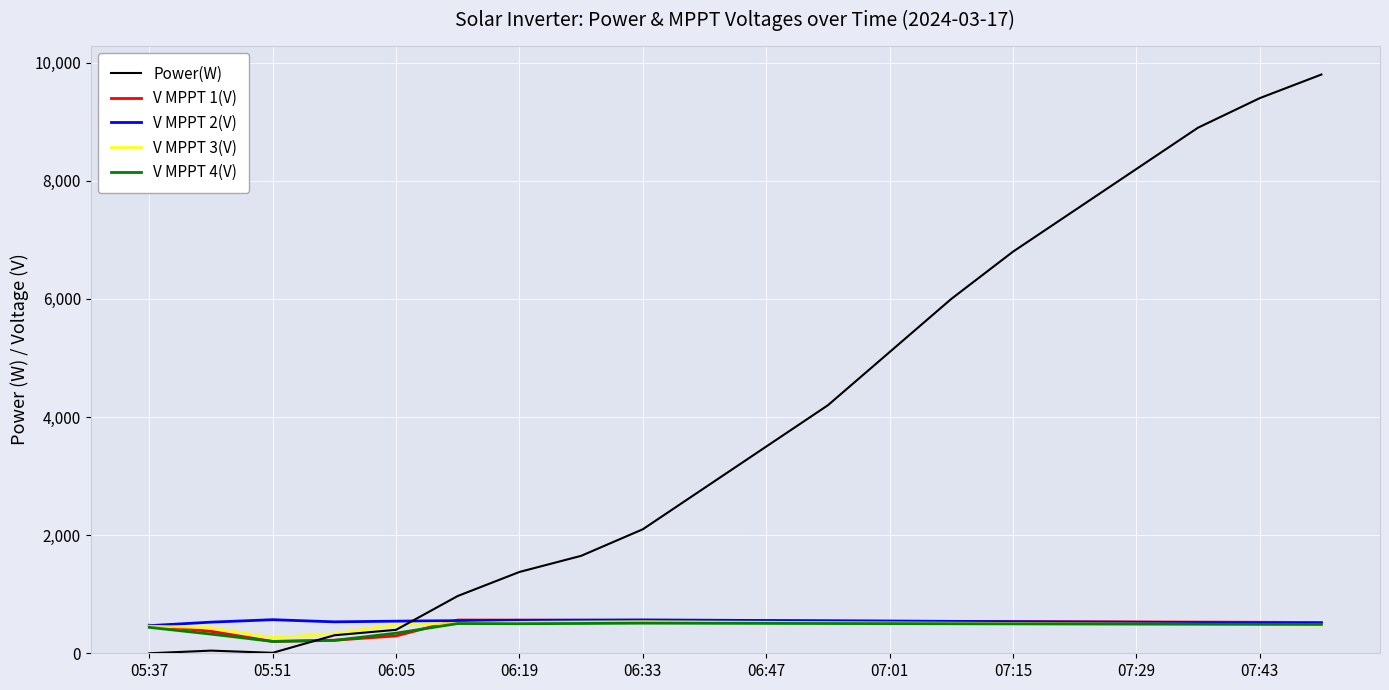

Which series has the largest total across all categories?

Power(W)